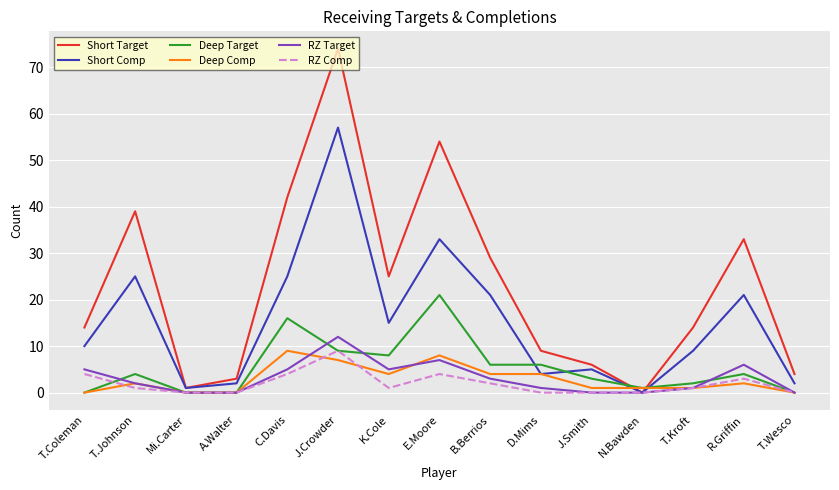

What value does the RZ Comp series have at C.Davis?

4